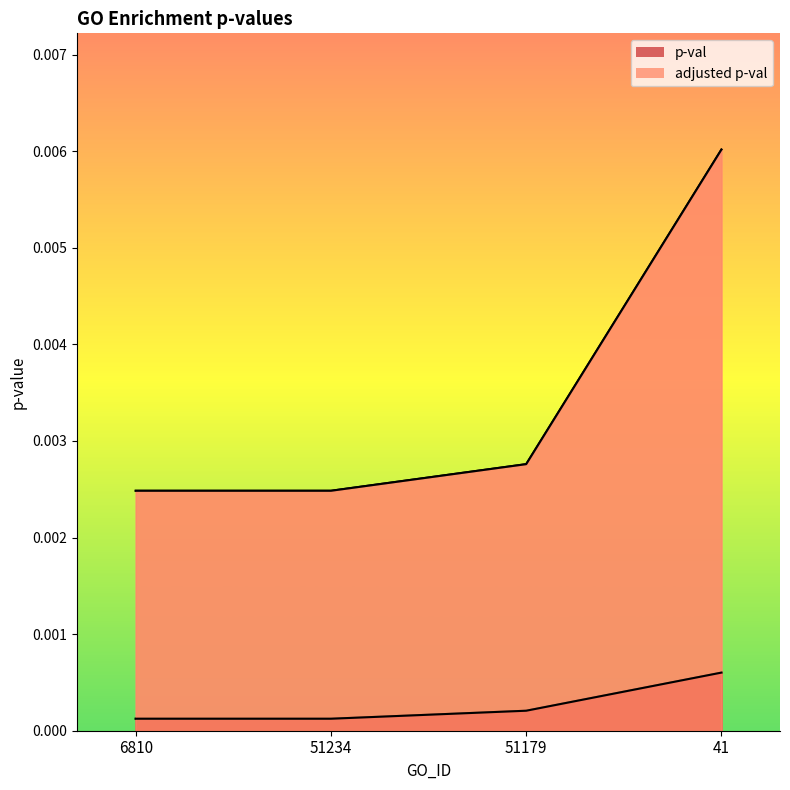

True or false: adjusted p-val and p-val intersect in this chart.

False